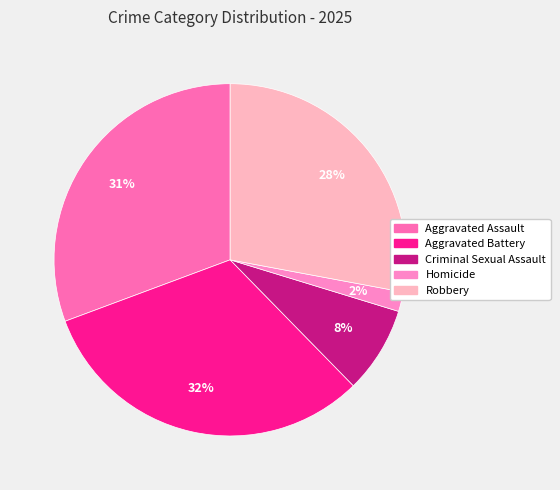

Is there any slice that represents more than half of the pie?

No